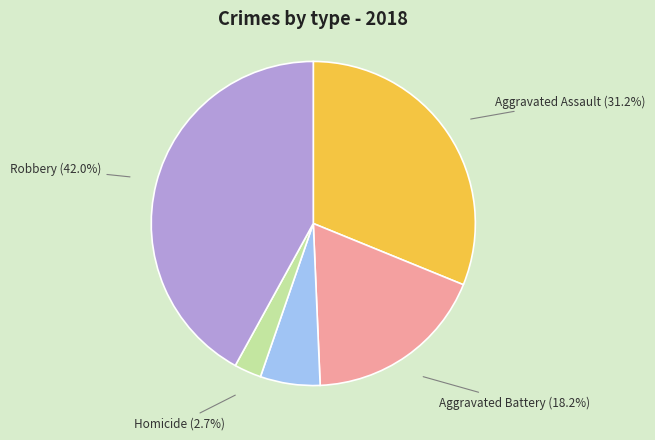

The Robbery slice represents 42% of the pie. True or false?

True